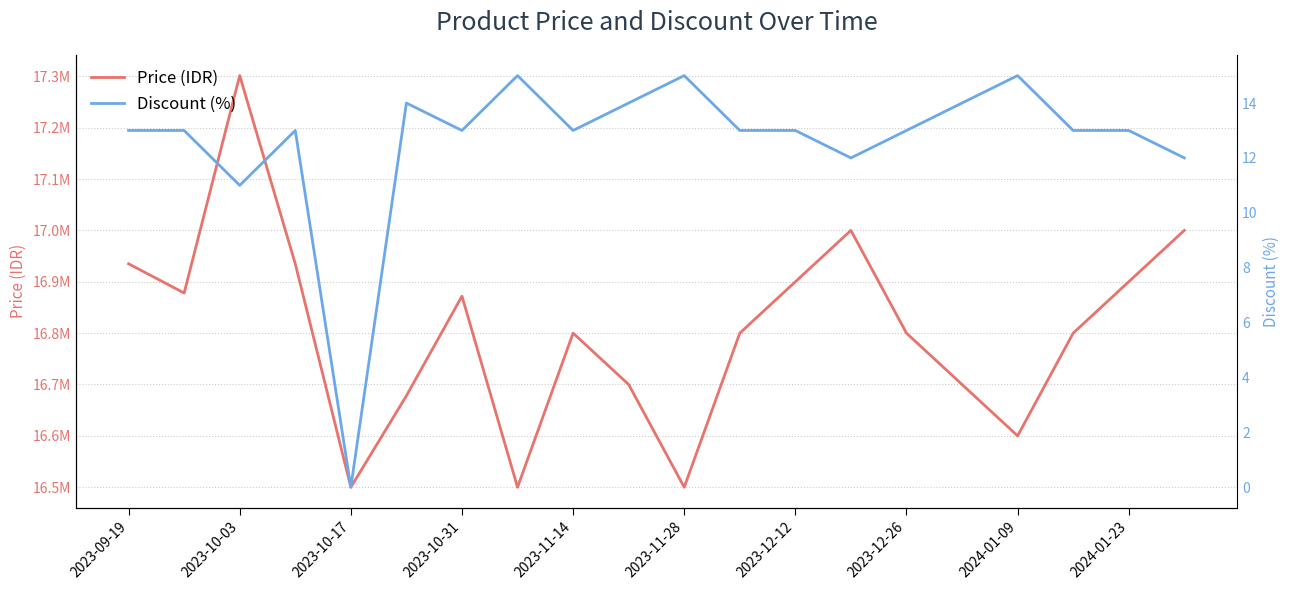

How many interior local valleys does the Discount (%) series have?

5